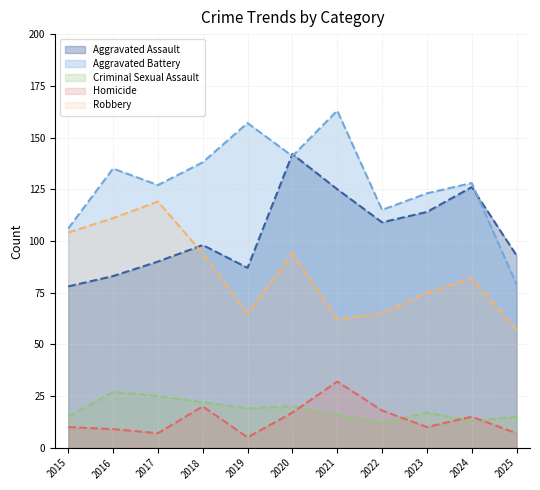

Rank the categories by Robbery value from lowest to highest.

2025, 2021, 2019, 2022, 2023, 2024, 2018, 2020, 2015, 2016, 2017